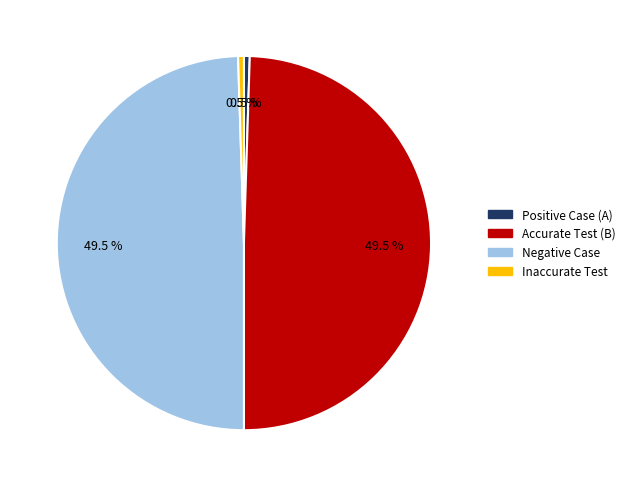

What portion of the pie excludes Inaccurate Test?

99.5%